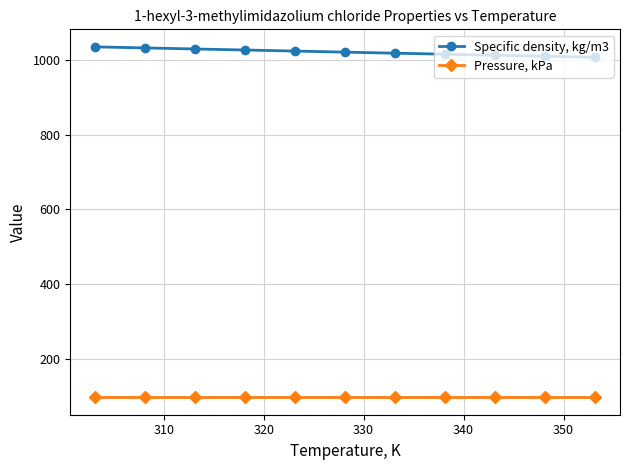

List the series in order of their peak value, highest first.

Specific density, kg/m3, Pressure, kPa